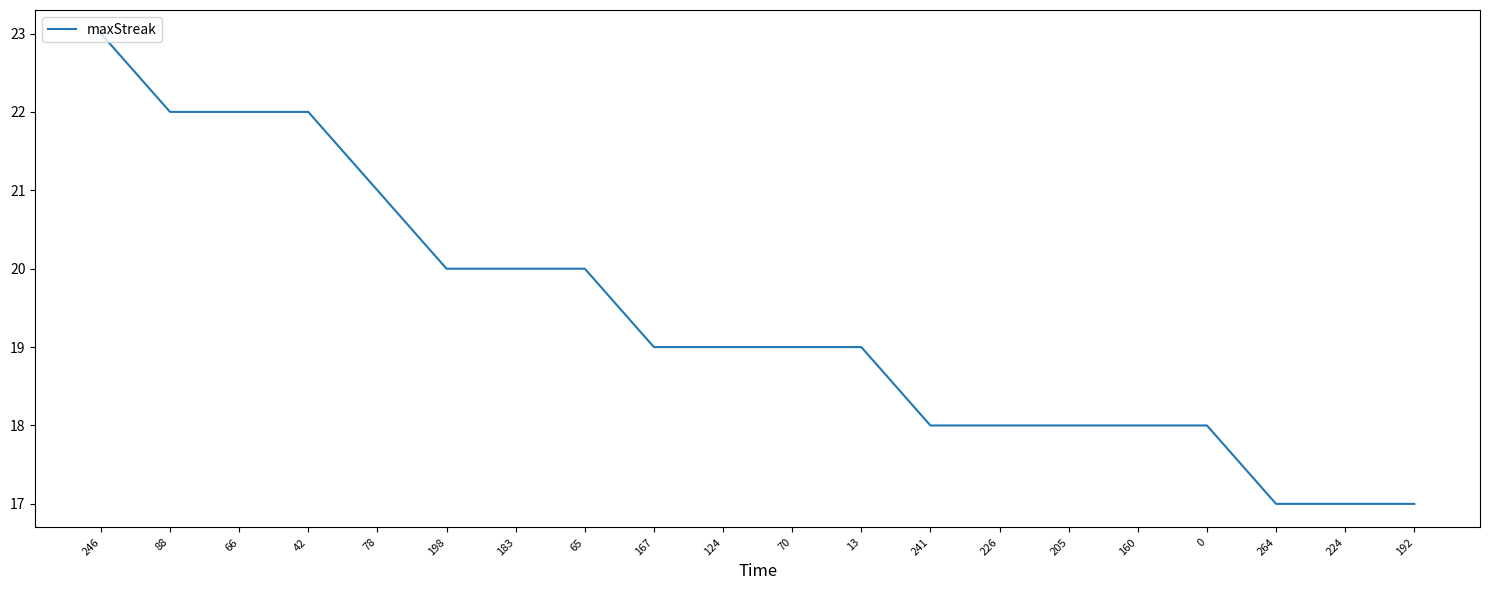

What is the minimum value shown in the chart?

17